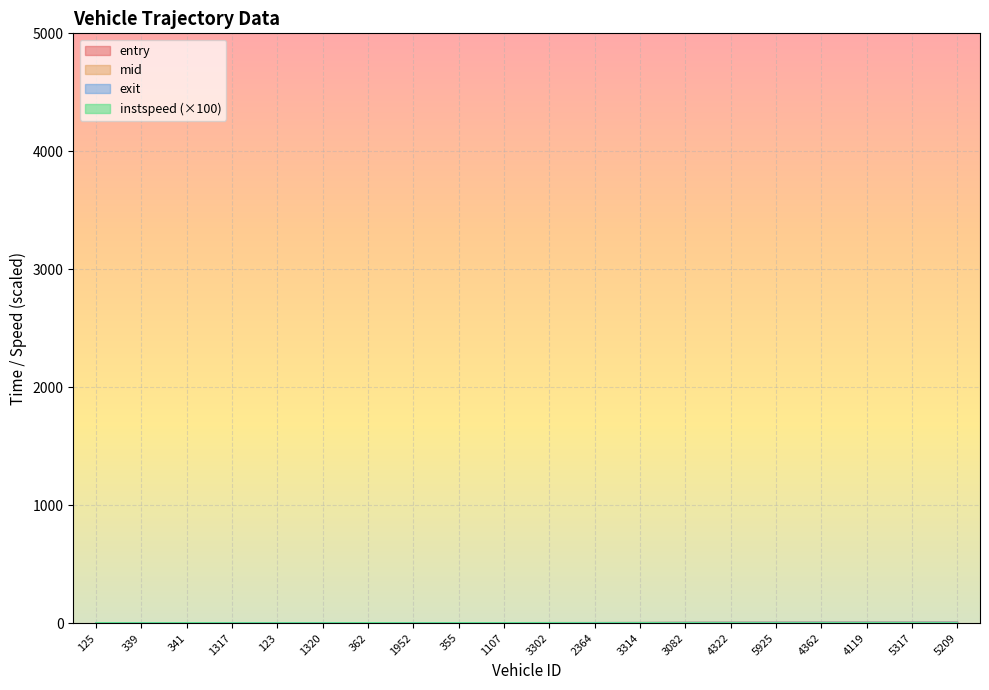

At which category is the sum across all series the highest?

5317